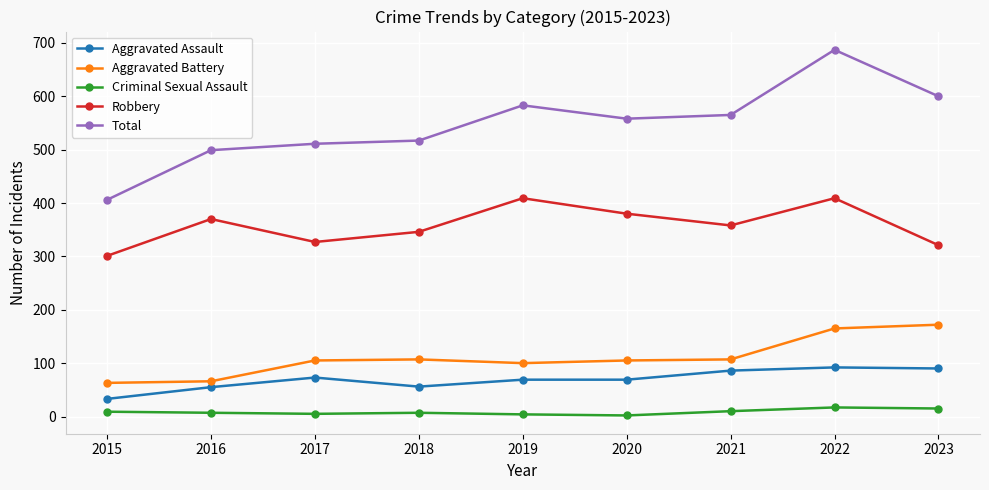

What is the total value across all series at 2015?

812